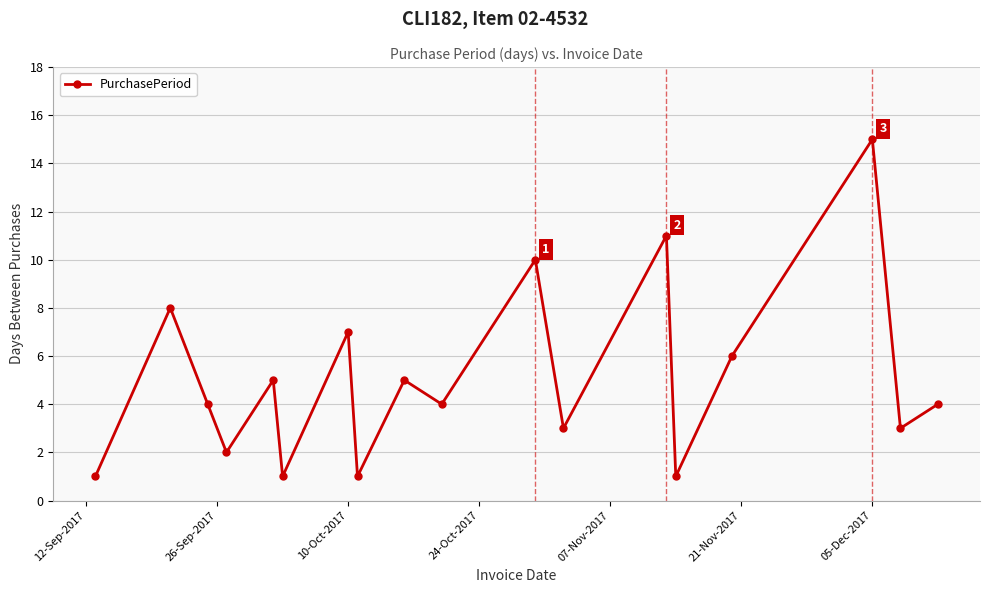

Does the chart have visible grid lines?

Yes